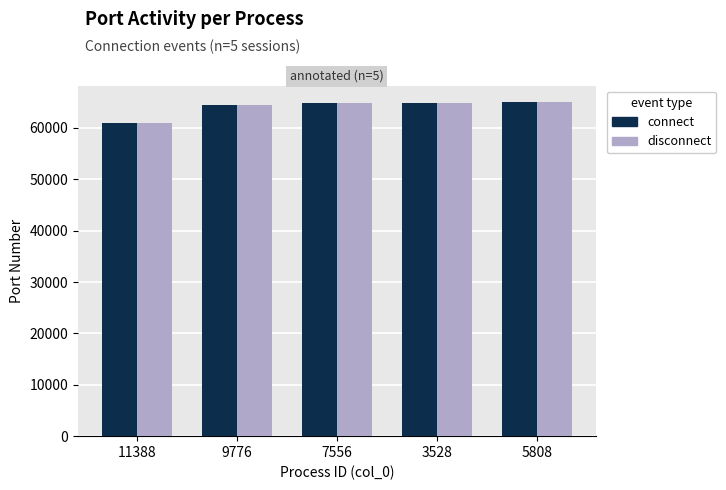

At how many categories does at least one series exceed 63254?

4